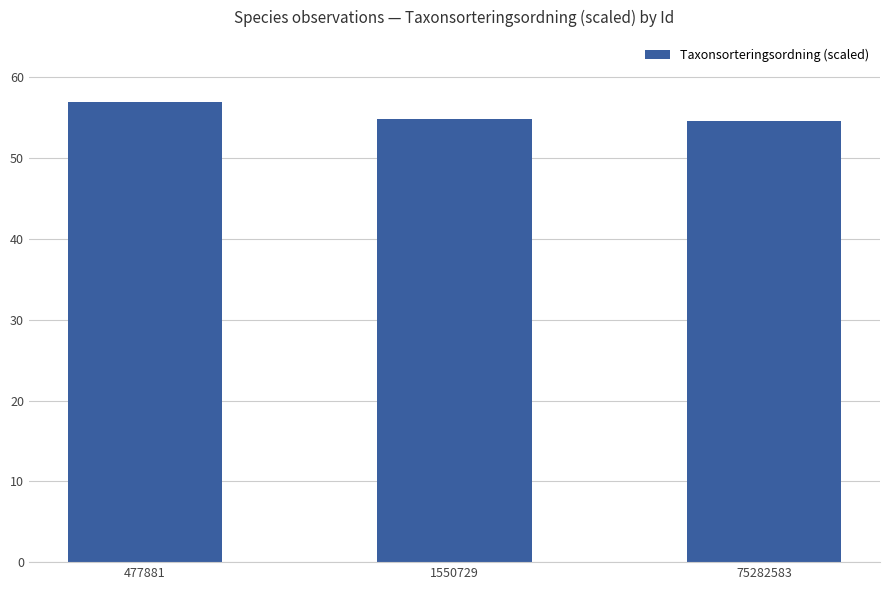

What is the approximate value at 477881?

57.0